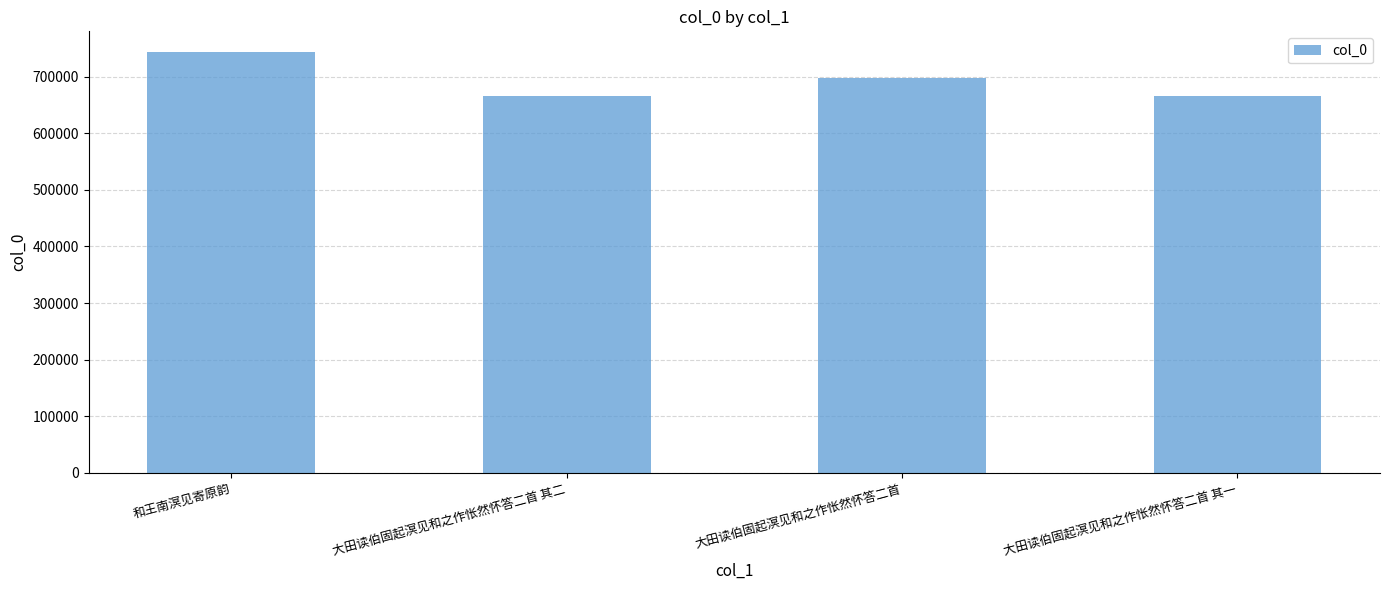

Between 和王南溟见寄原韵 and 大田读伯固起溟见和之作怅然怀答二首 其一, which is larger?

和王南溟见寄原韵